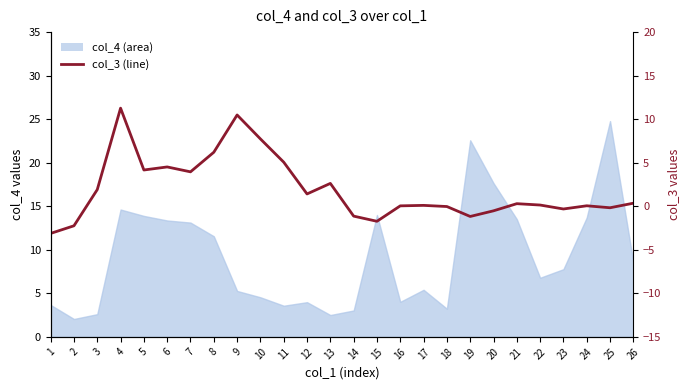

What is the average value?

1.9